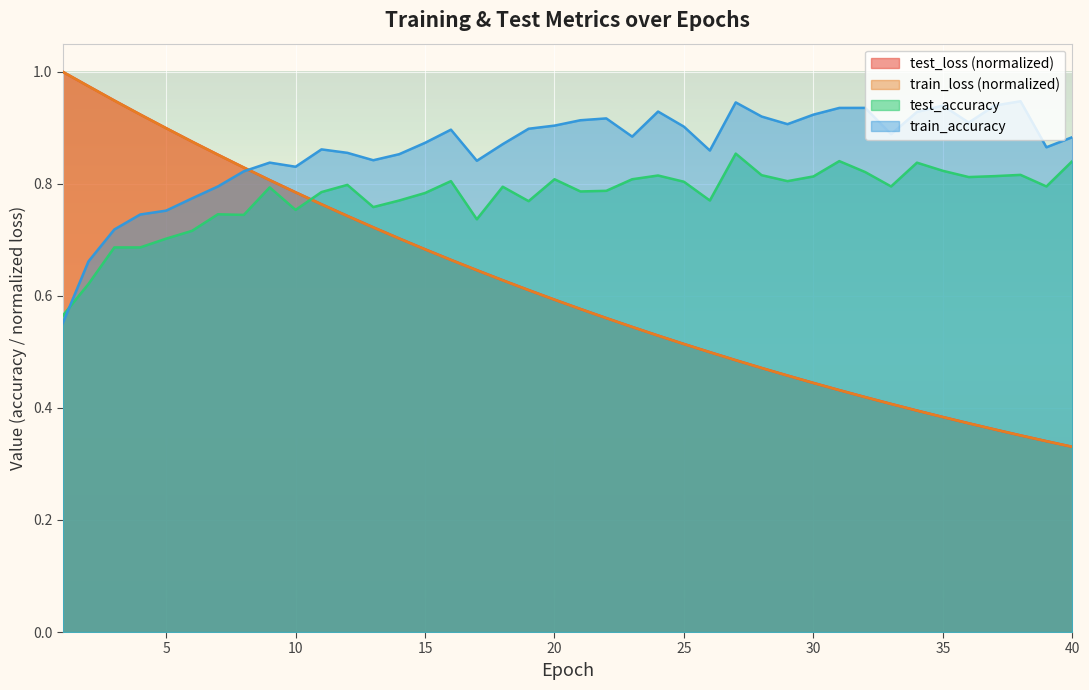

Is it true that test_accuracy equals 0.8 at 15?

True